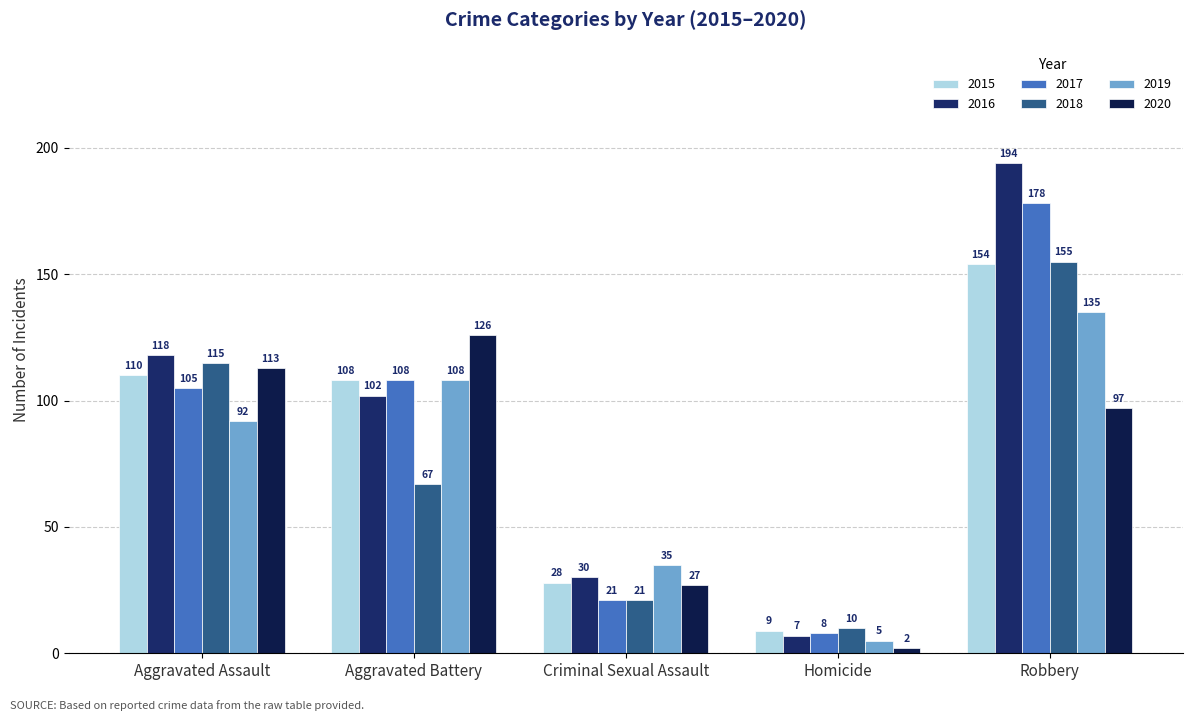

What is the difference between the maximum and minimum values in the 2017 series?

170